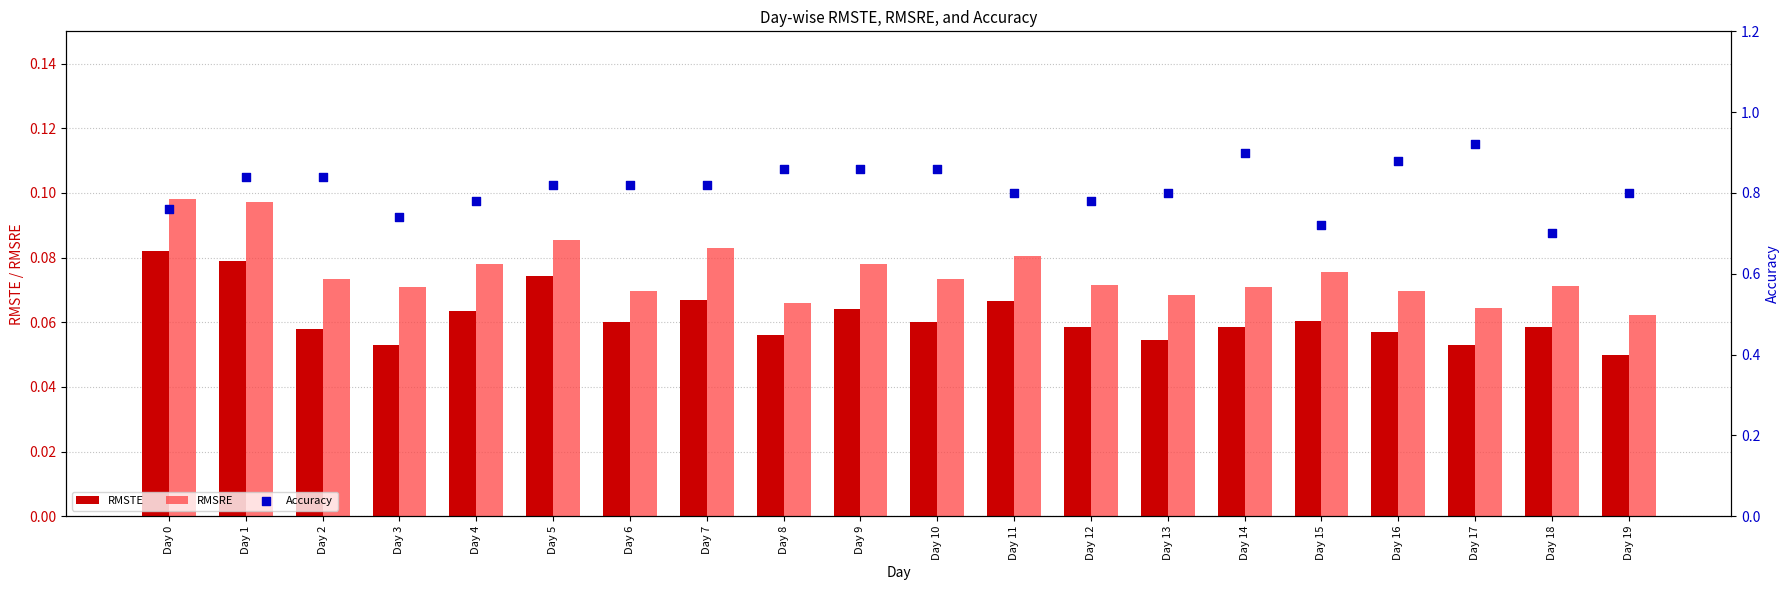

Is the value of Accuracy at Day 2 greater than the value of RMSTE at Day 18?

Yes